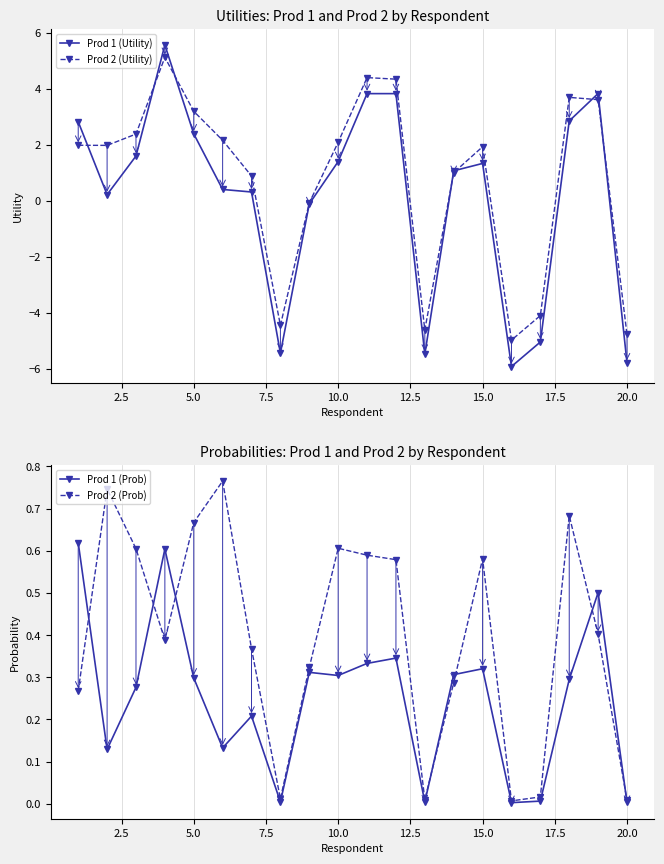

How many positive values does the Prod 1 (Utility) series have?

14